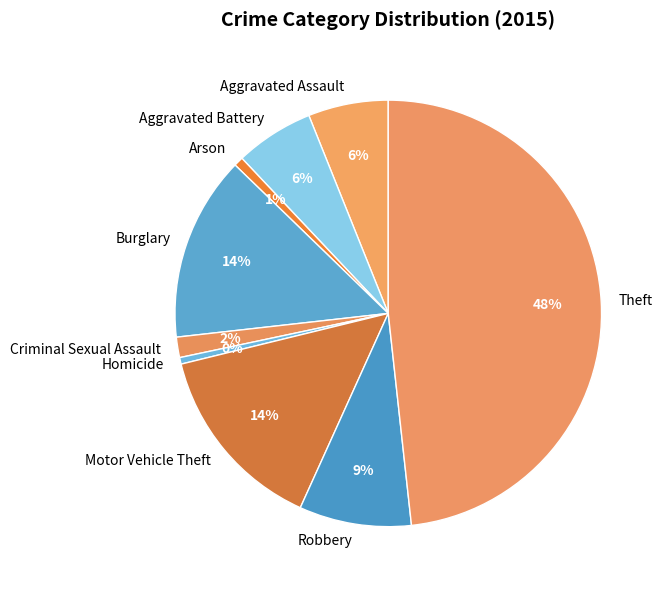

What is the smallest slice in the pie chart?

Homicide